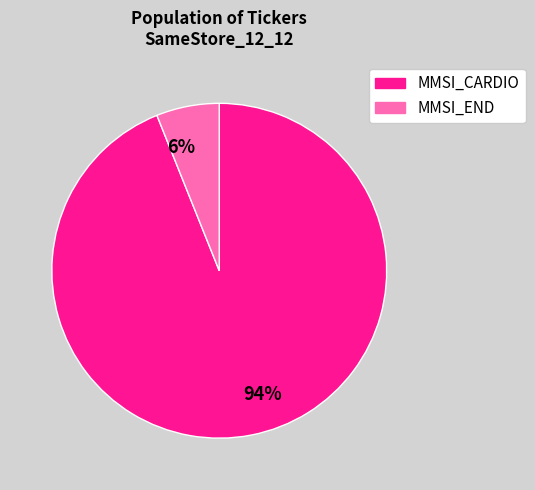

Is there a majority slice in this chart?

Yes